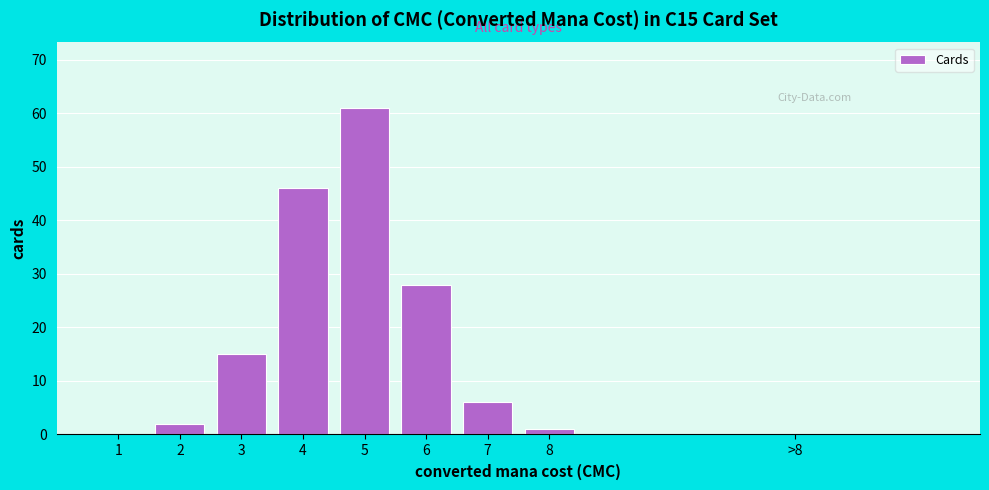

Reading right to left, extract all data points from this chart.

>8=0	8=1	7=6	6=28	5=61	4=46	3=15	2=2	1=0